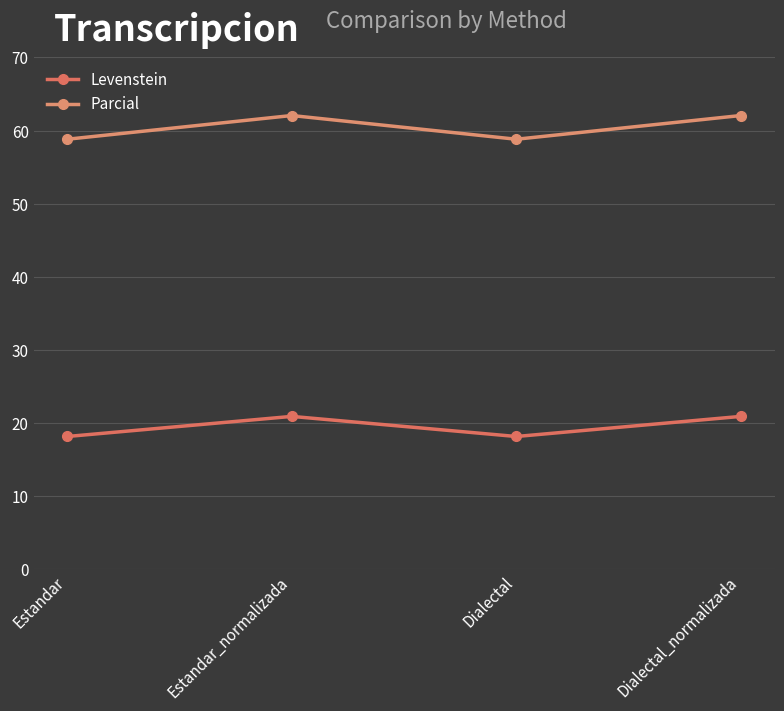

Does the chart have visible grid lines?

Yes